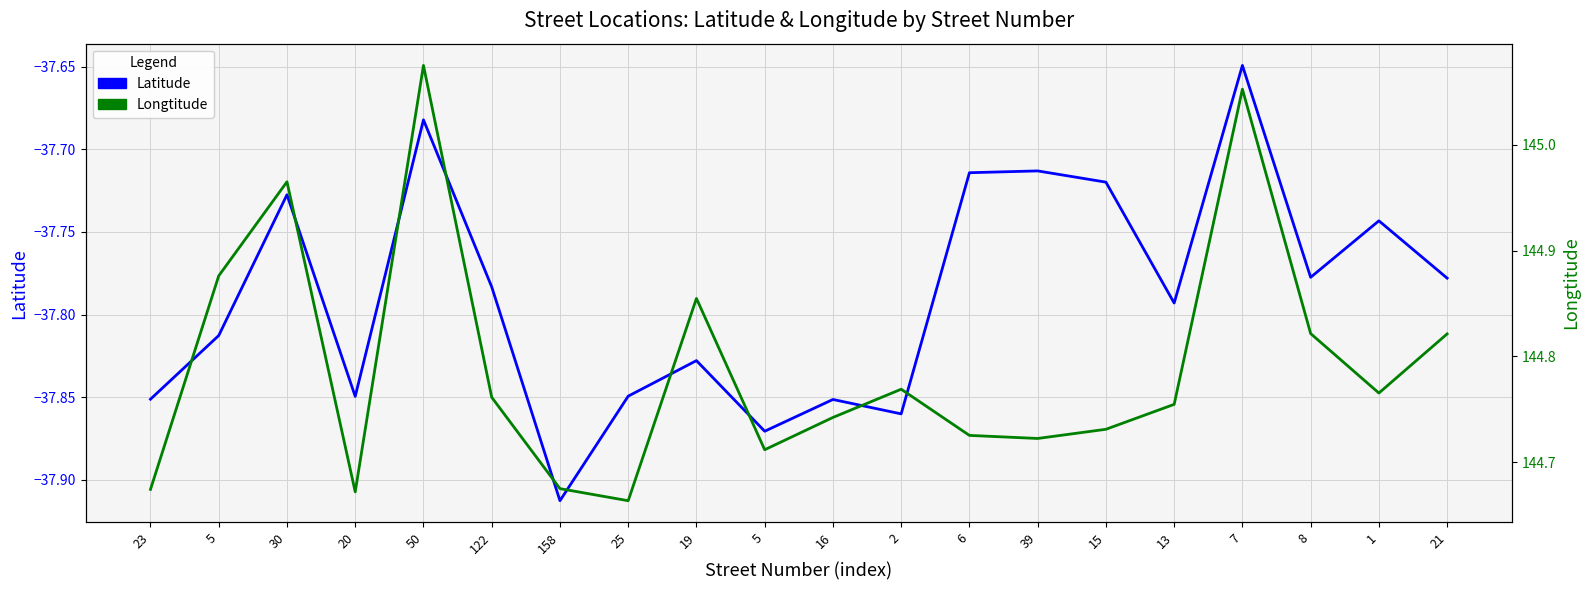

Reading right to left, list all the values displayed in this chart.

Latitude: -37.8	-37.7	-37.8	-37.6	-37.8	-37.7	-37.7	-37.7	-37.9	-37.9	-37.9	-37.8	-37.8	-37.9	-37.8	-37.7	-37.8	-37.7	-37.8	-37.9
Longtitude: 144.8	144.8	144.8	145.1	144.8	144.7	144.7	144.7	144.8	144.7	144.7	144.9	144.7	144.7	144.8	145.1	144.7	145.0	144.9	144.7